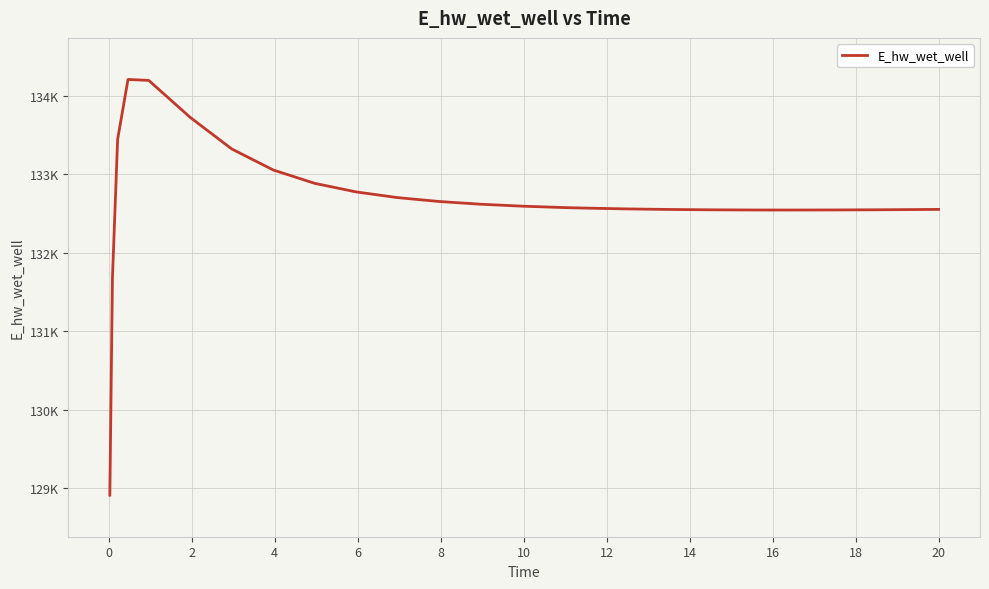

Does the chart display data point markers on the line(s)?

No